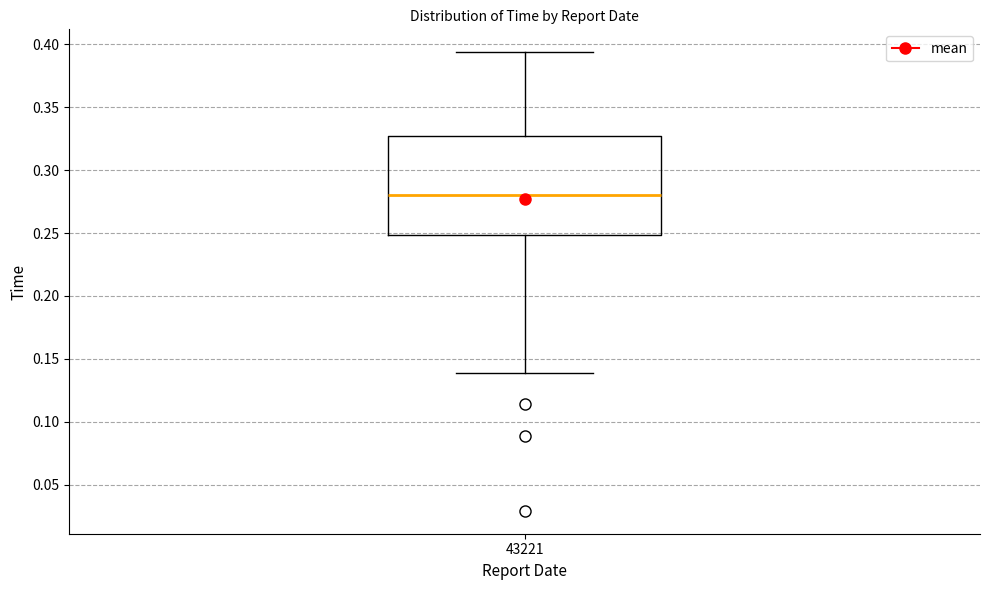

Transcribe this box plot: give where the median line is, the range the box spans, and where the two whiskers end, as read against the y-axis. The values are not printed on the chart, so give them approximately, as read against the axis.

median 0.280, box 0.250 to 0.325, whiskers 0.140 to 0.395